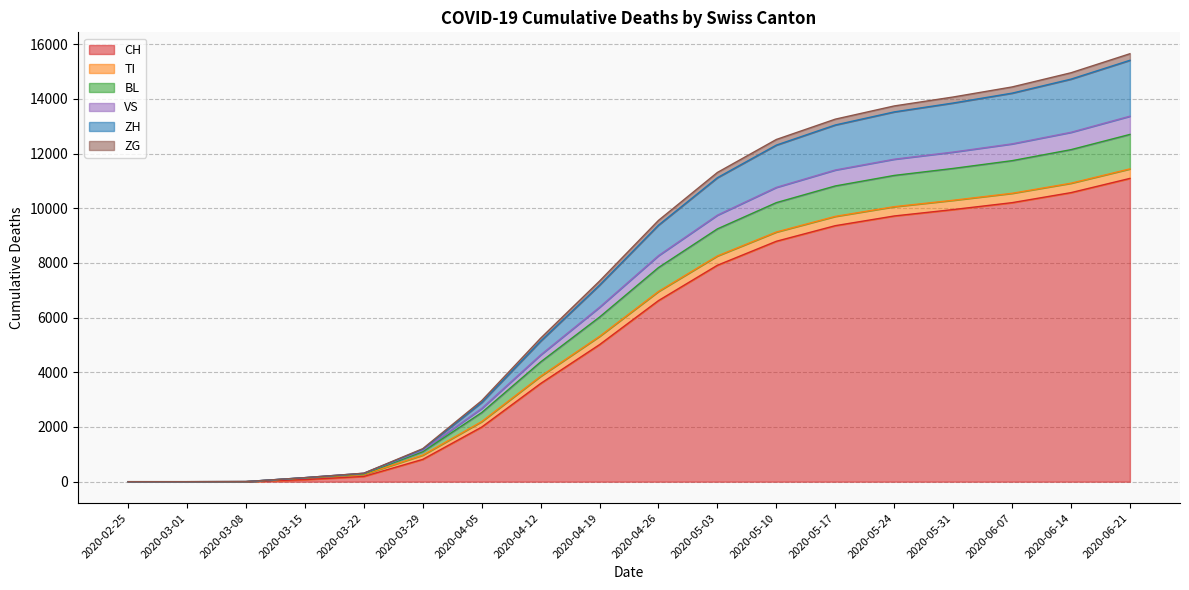

What is the difference between the second highest and second lowest values in the CH series?

10572